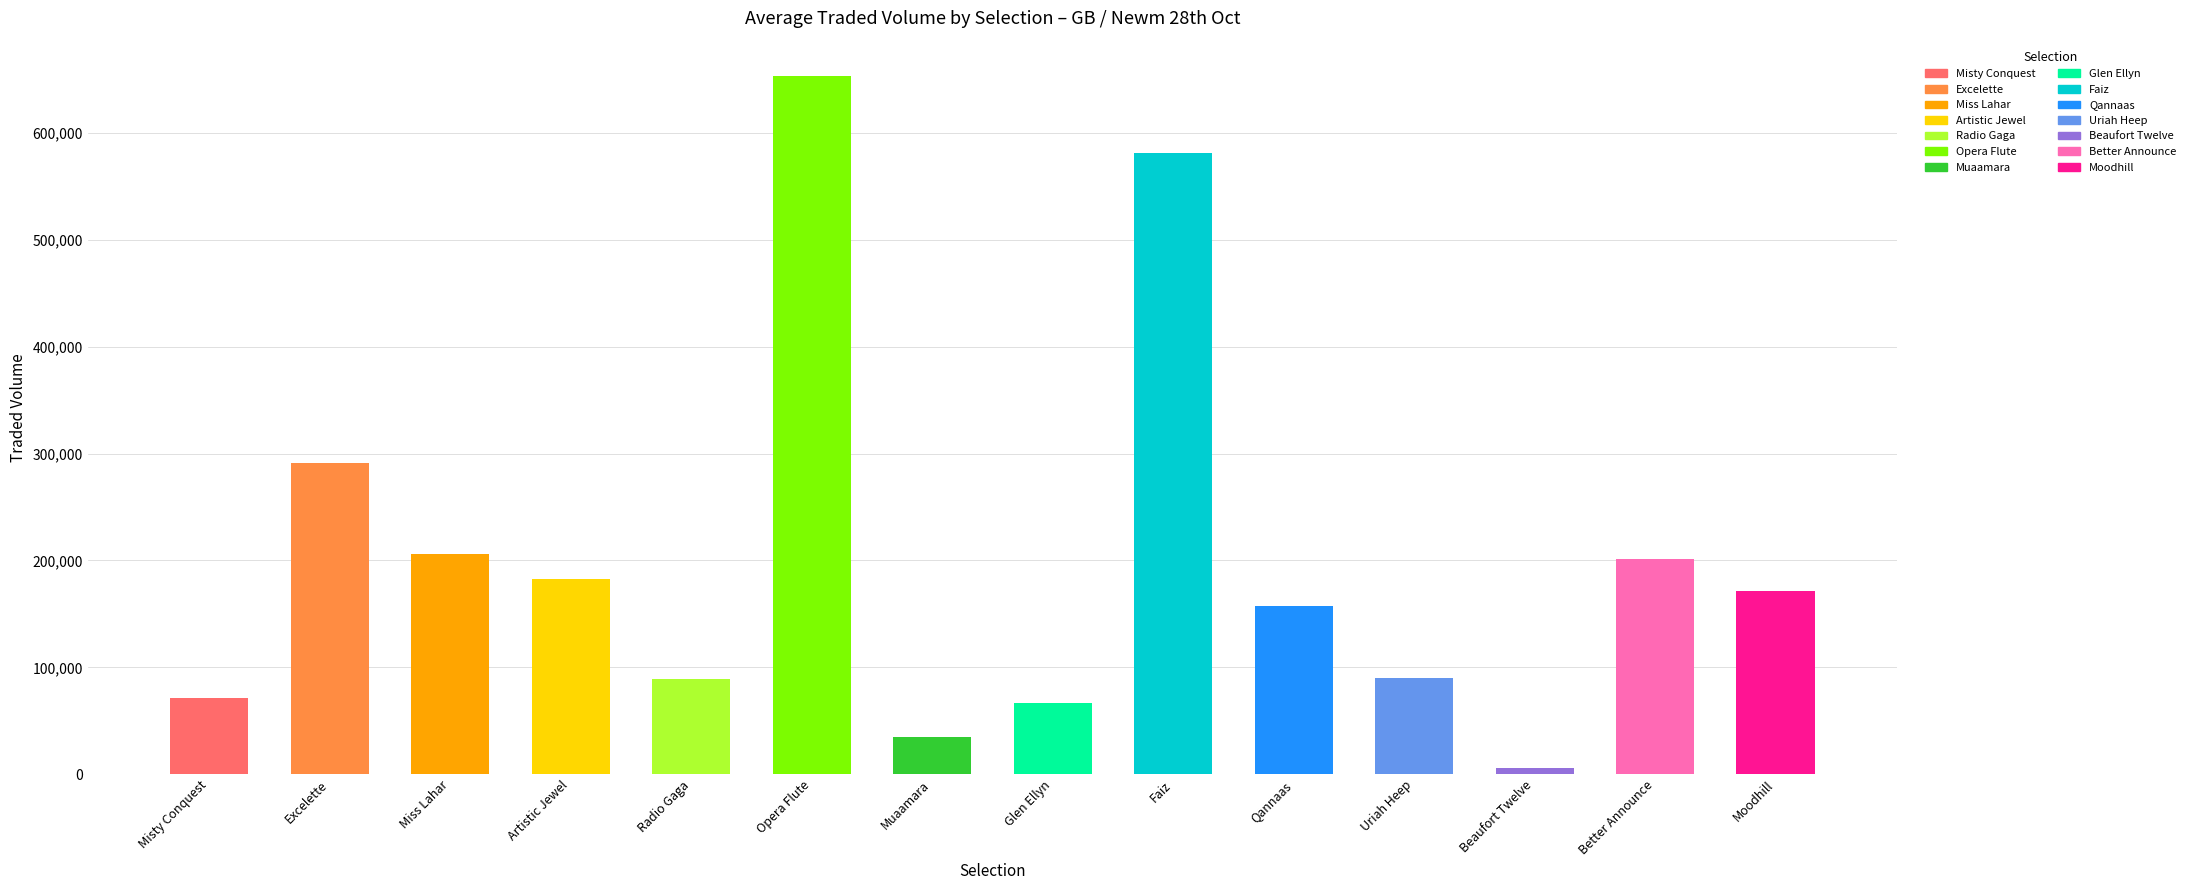

What is the difference between the values at Faiz and Moodhill?

409989.6